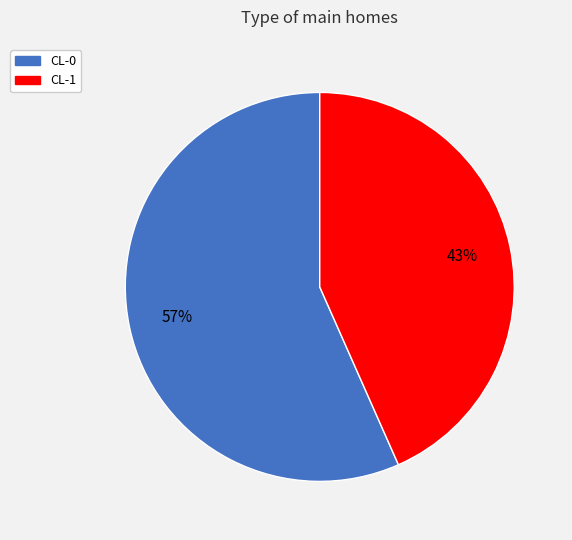

What is the smallest slice in the pie chart?

CL-1